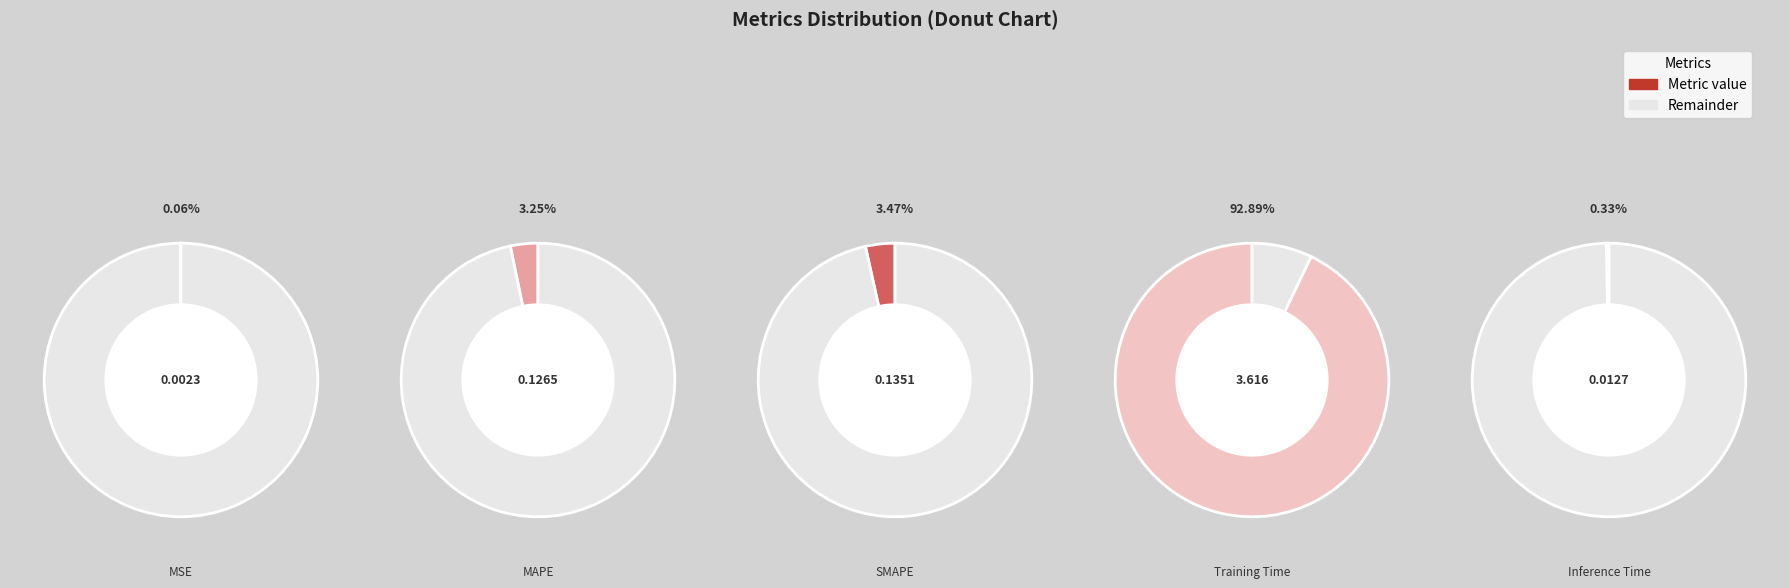

Does MAPE account for over 50% of the chart?

No